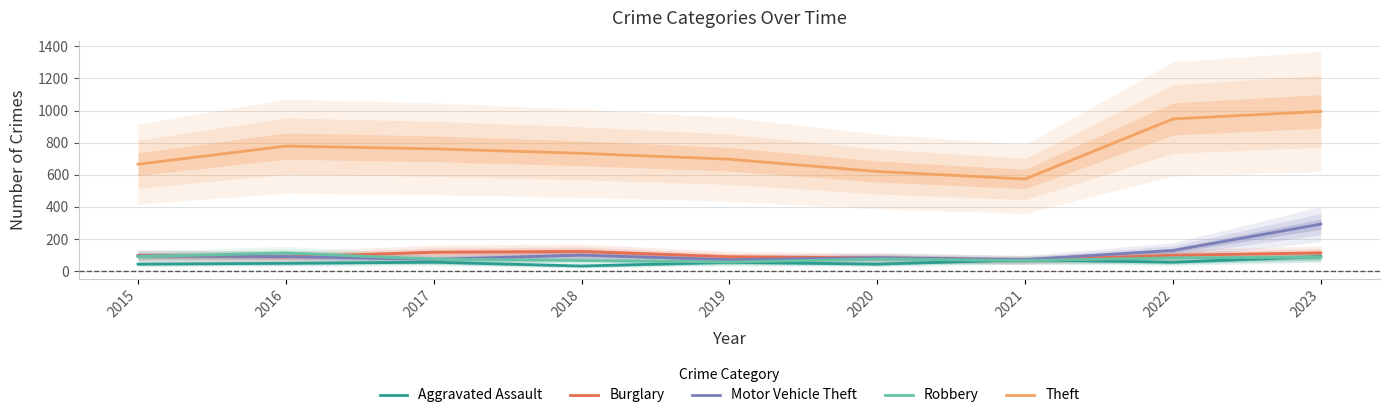

At which category is the sum across all series the highest?

2023